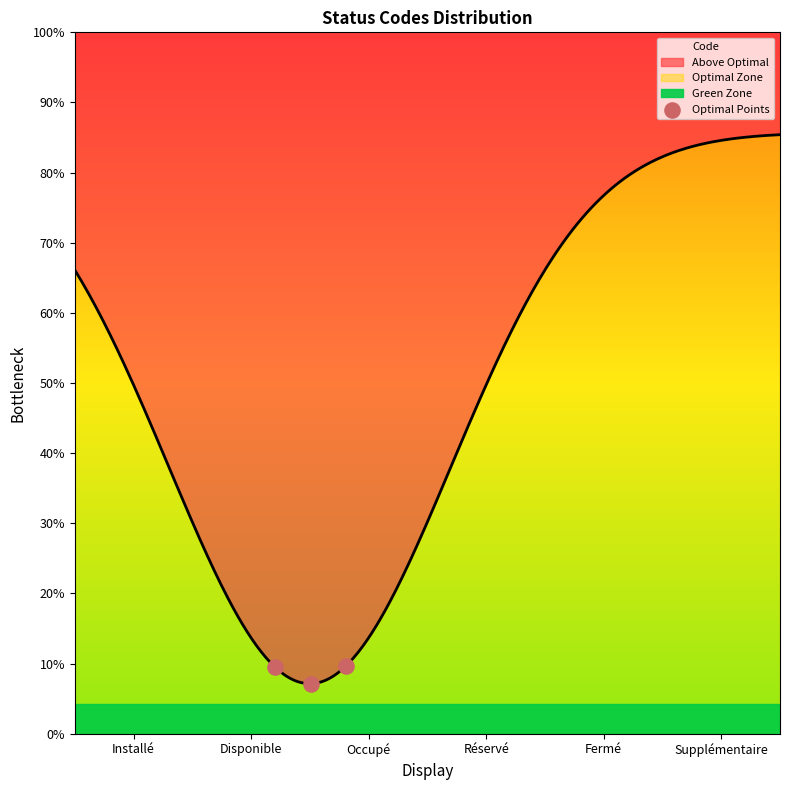

Between Installé and Disponible, which is larger?

Installé